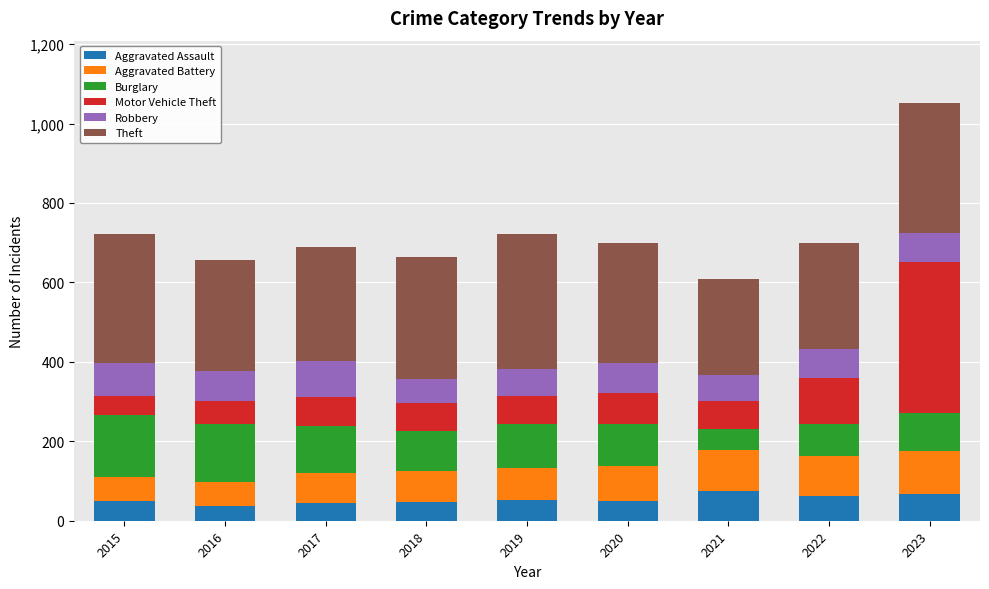

The value of Aggravated Assault at 2015 is 50. True or false?

True